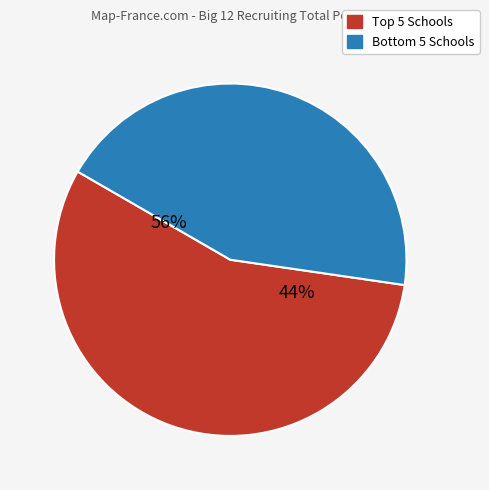

The TCU slice represents 21% of the pie. True or false?

False